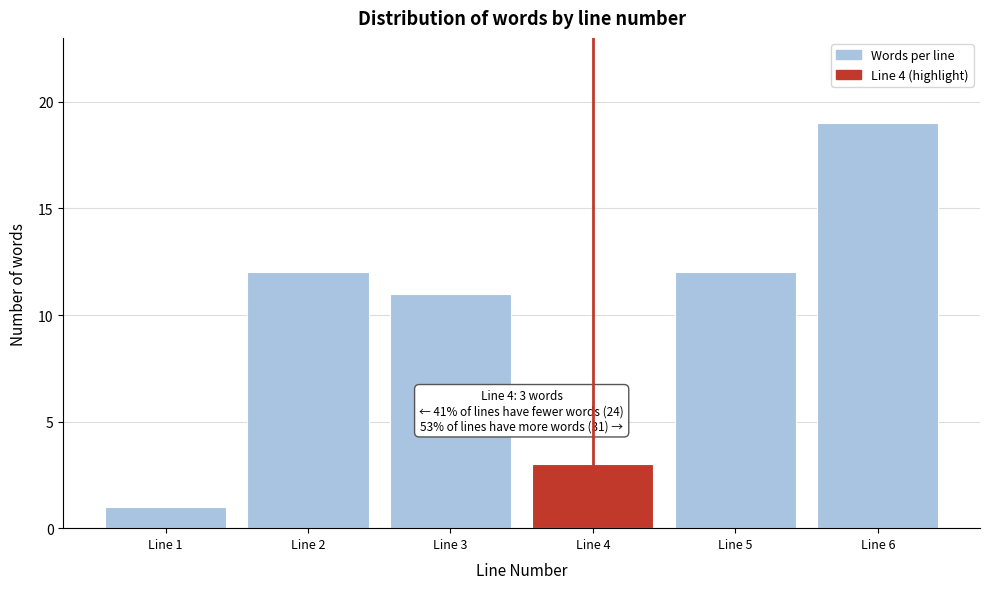

Reading left to right, list all the values displayed in this chart.

Line 1=1	Line 2=12	Line 3=11	Line 4=3	Line 5=12	Line 6=19